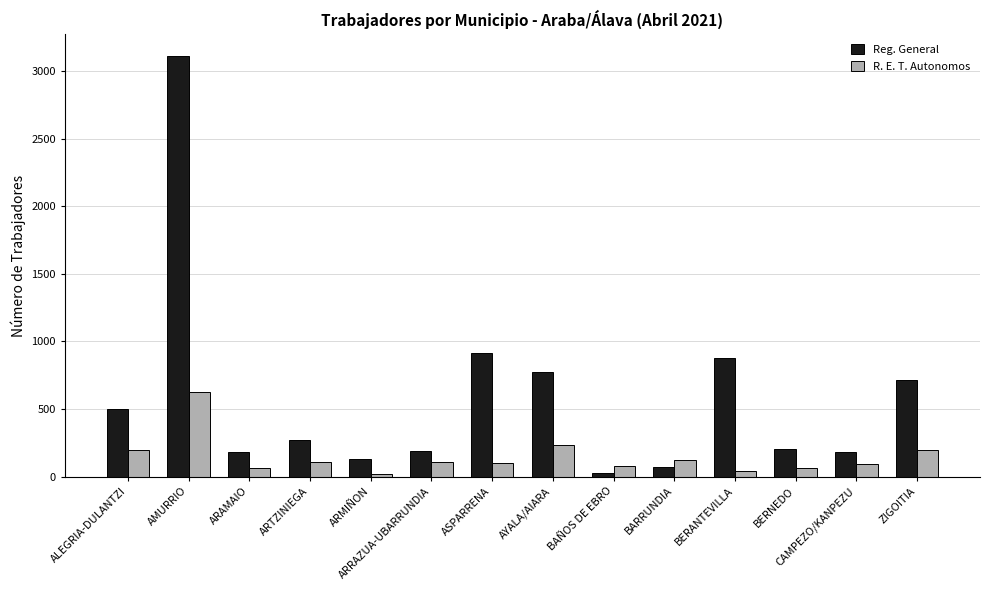

At how many categories does at least one series exceed 1777?

1